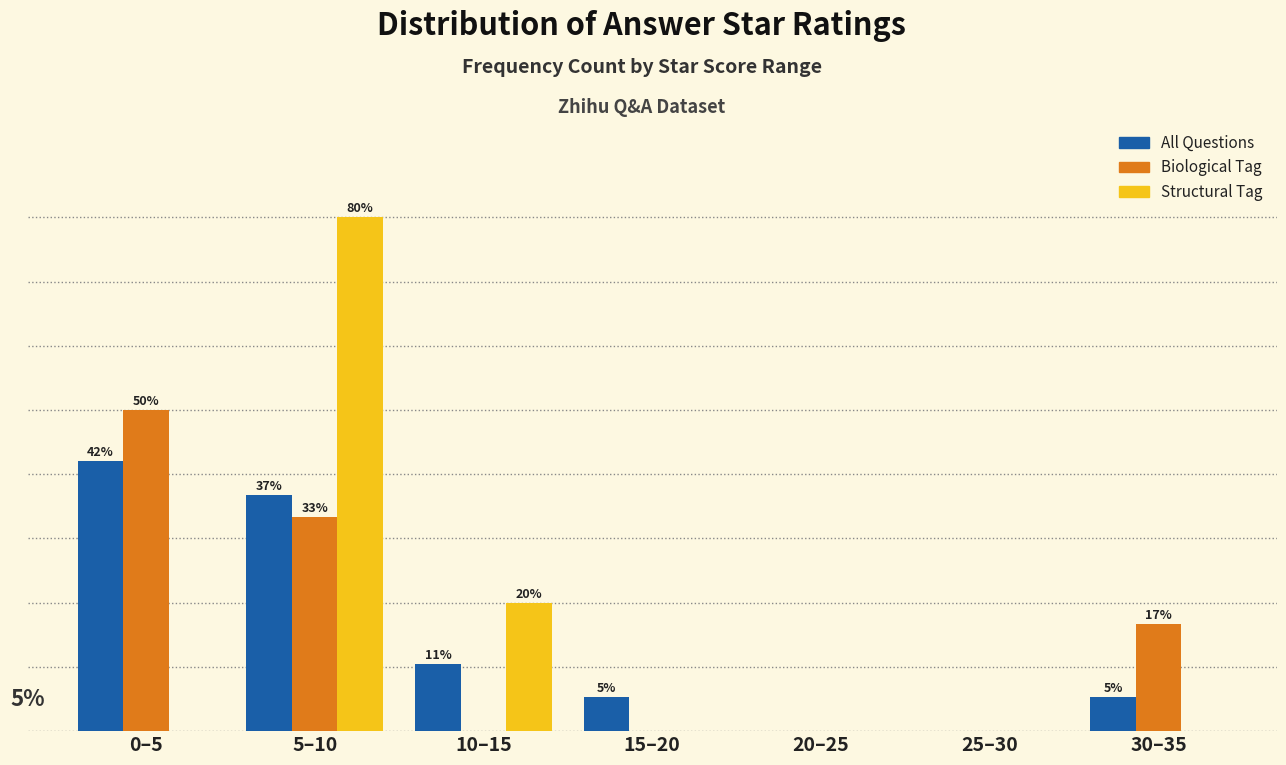

What are all the series names shown in the legend?

All Questions, Biological Tag, Structural Tag